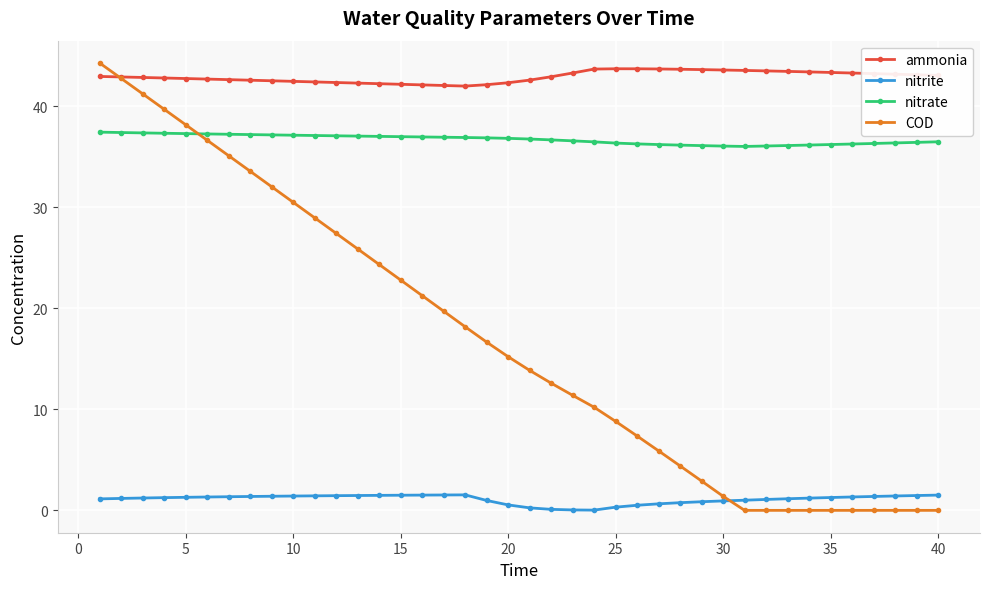

True or false: nitrite has more than 0 points higher than both neighbors.

True